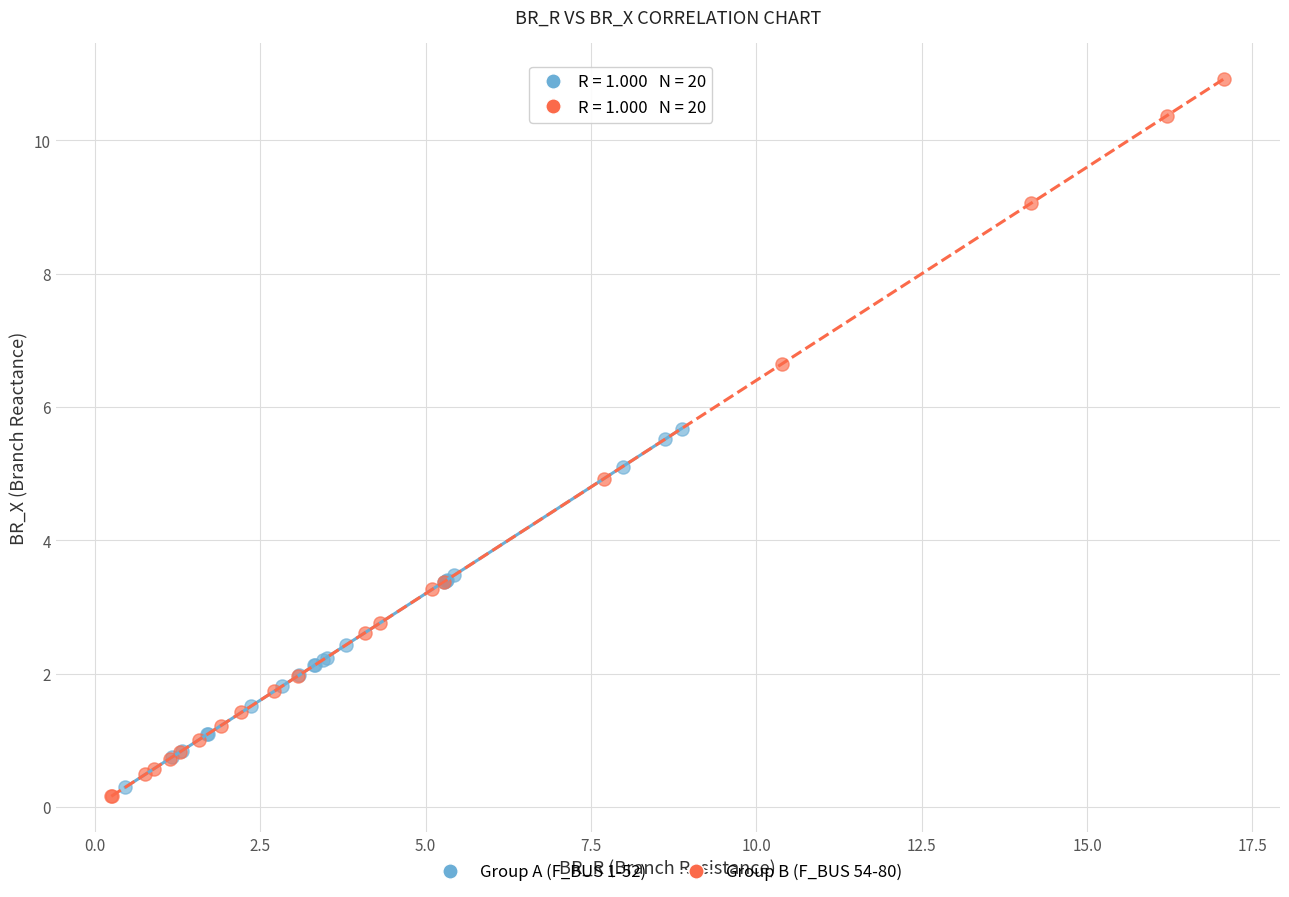

Which series contains the highest Y value?

Group B (F_BUS 54-80)